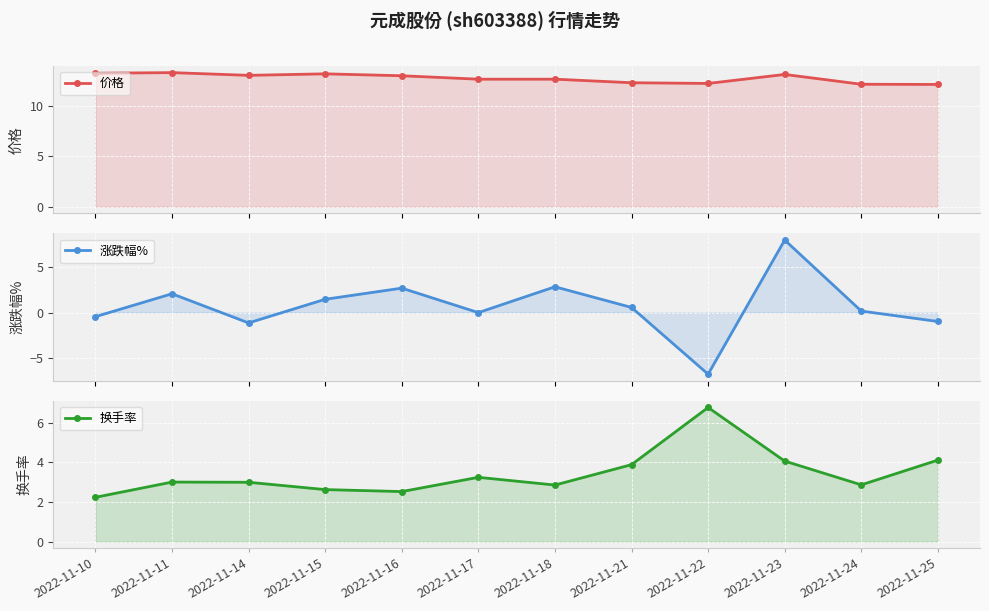

True or false: 涨跌幅% and 价格 cross at least once.

False